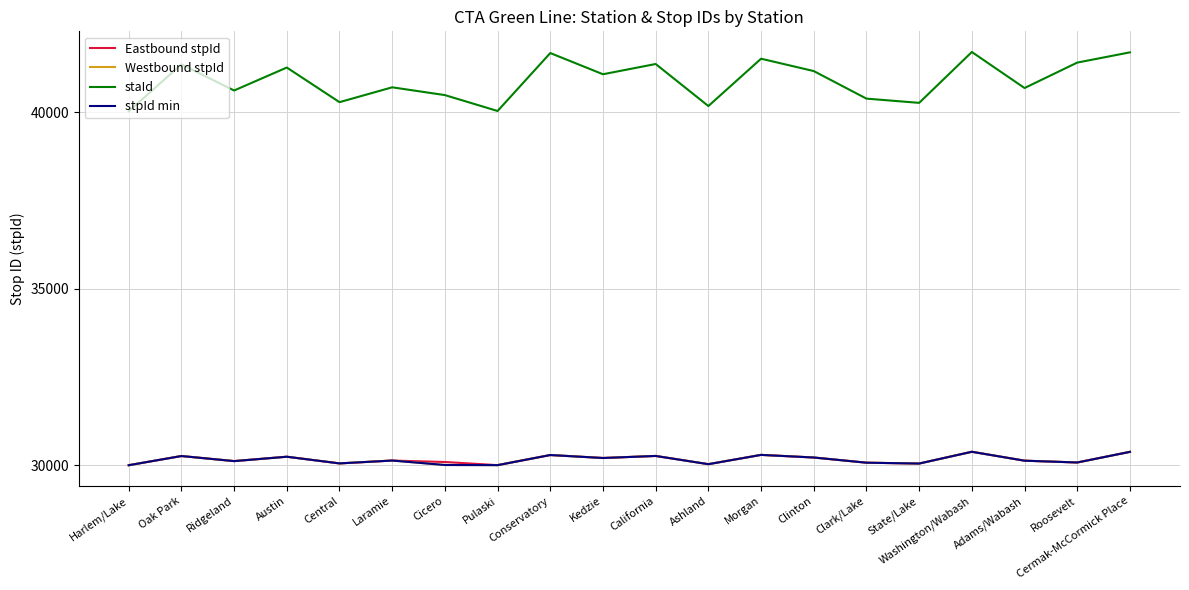

The stpId min series shows 11353 at Austin. True or false?

False